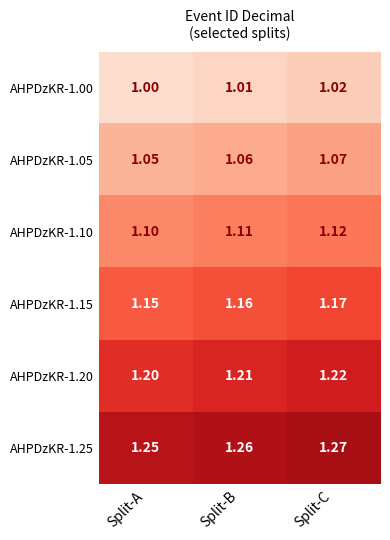

At which label is AHPDzKR-1.10 closest to 1?

Split-A